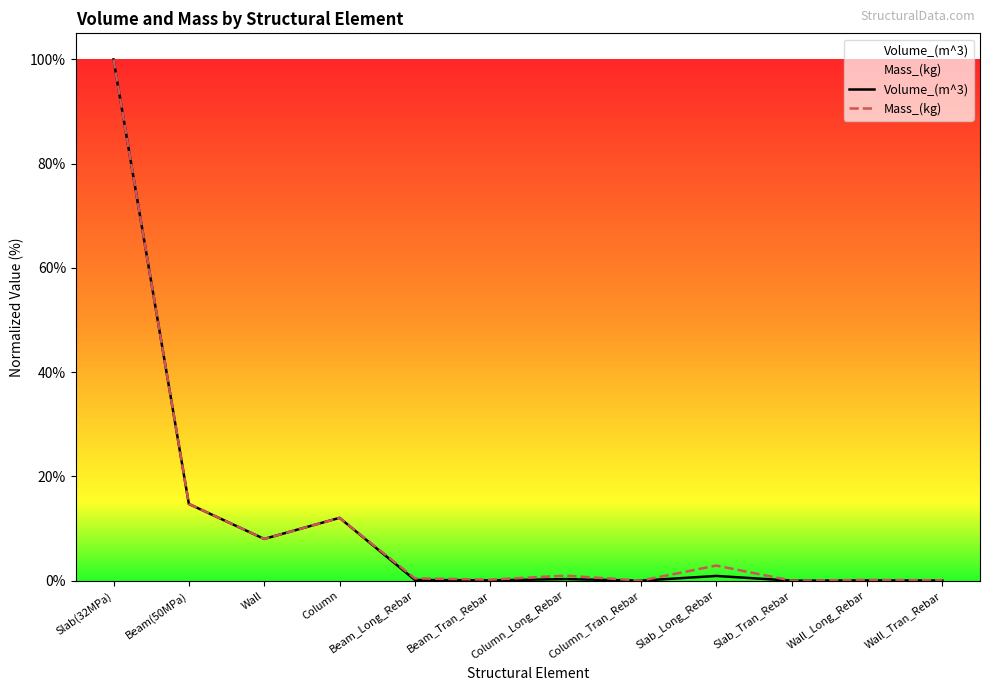

What is the sum of all Volume_(m^3) values?

136.2